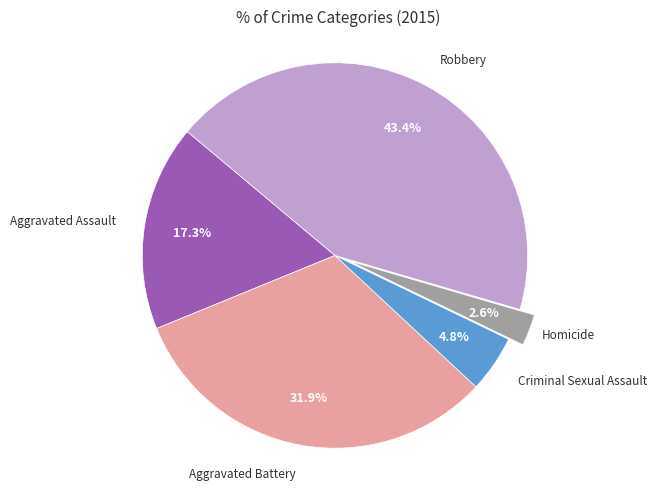

Is there a majority slice in this chart?

No